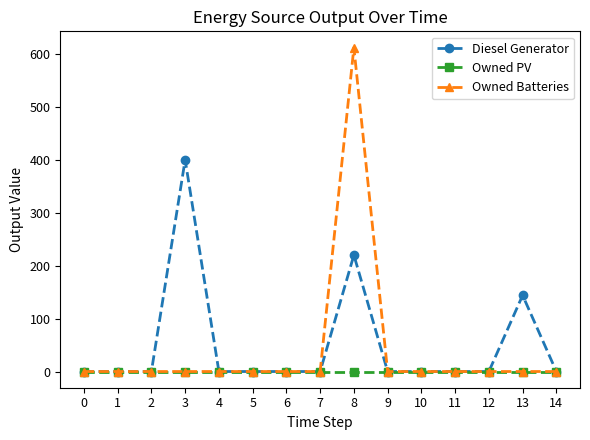

Does the chart have visible grid lines?

No